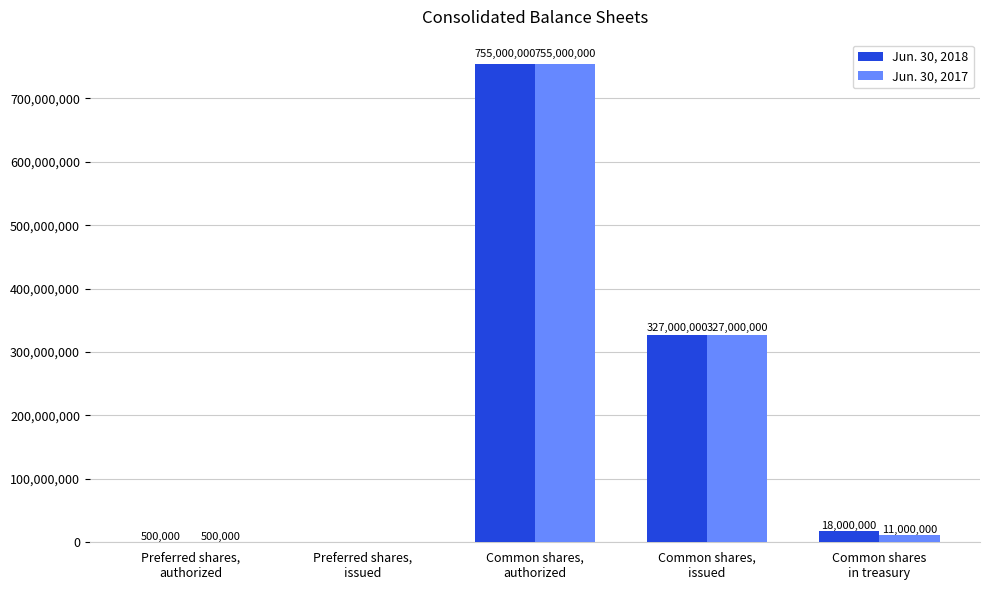

What is the maximum value for Jun. 30, 2018?

755000000